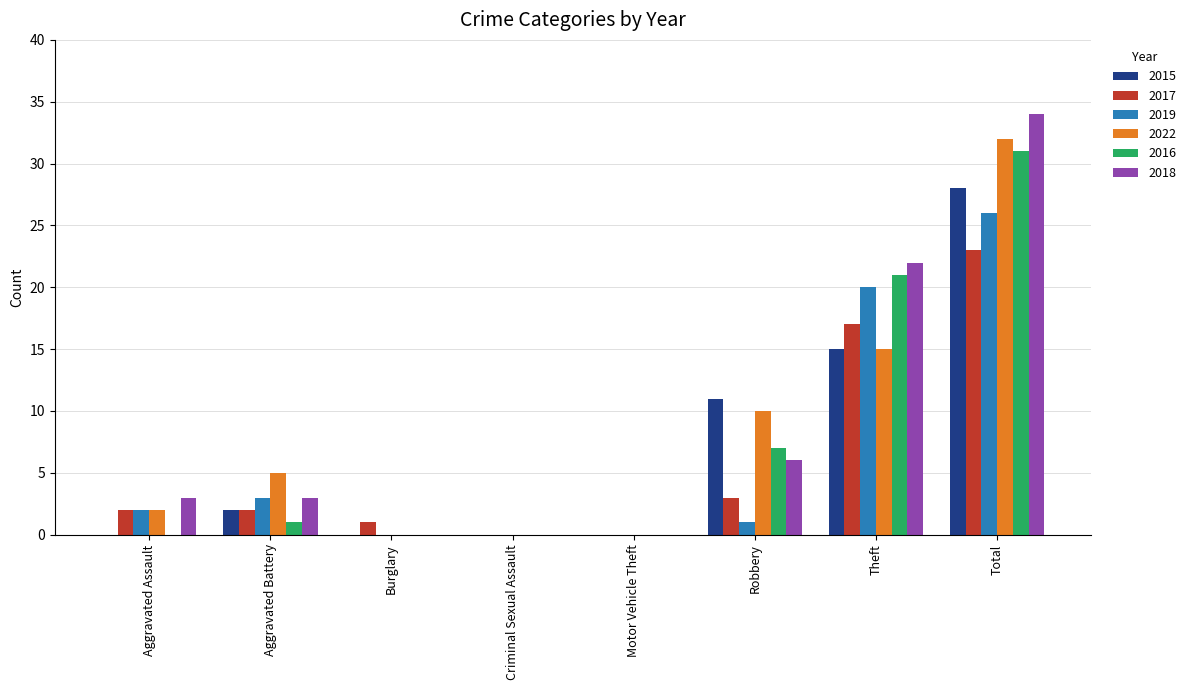

What is the spread (max minus min) of values at Total?

11